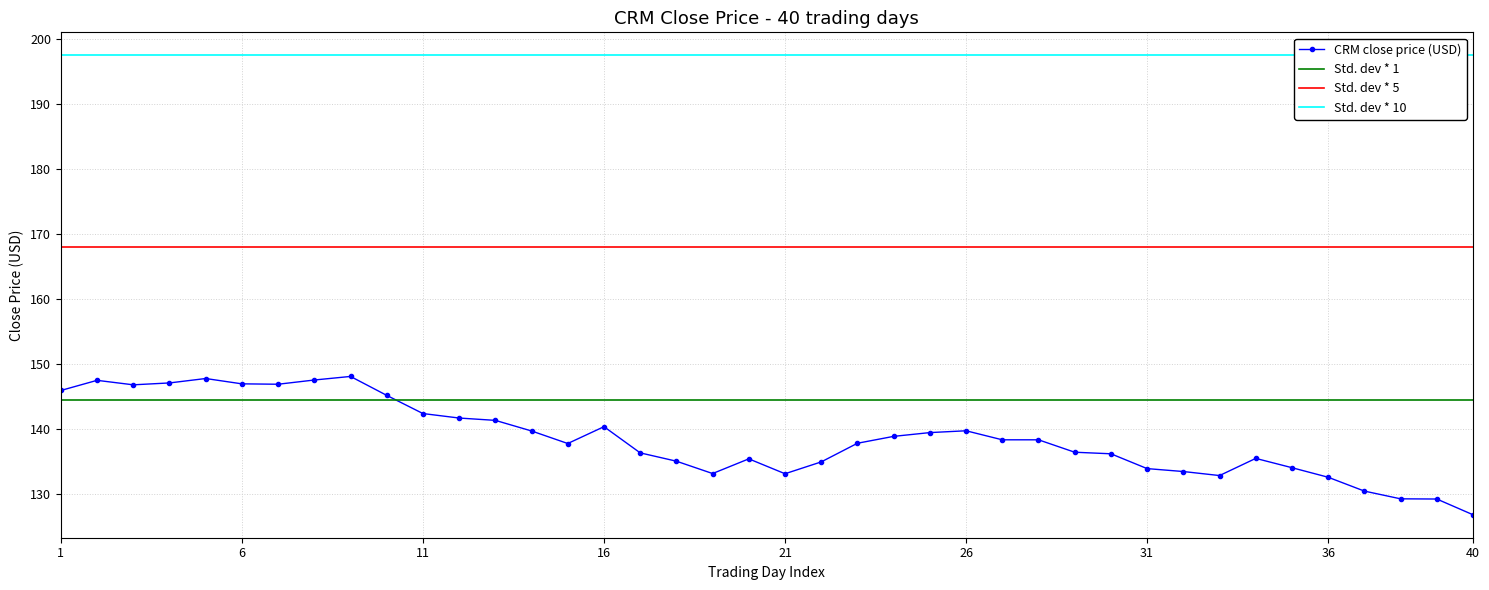

What is the highest value of the Std. dev * 1 series?

144.6